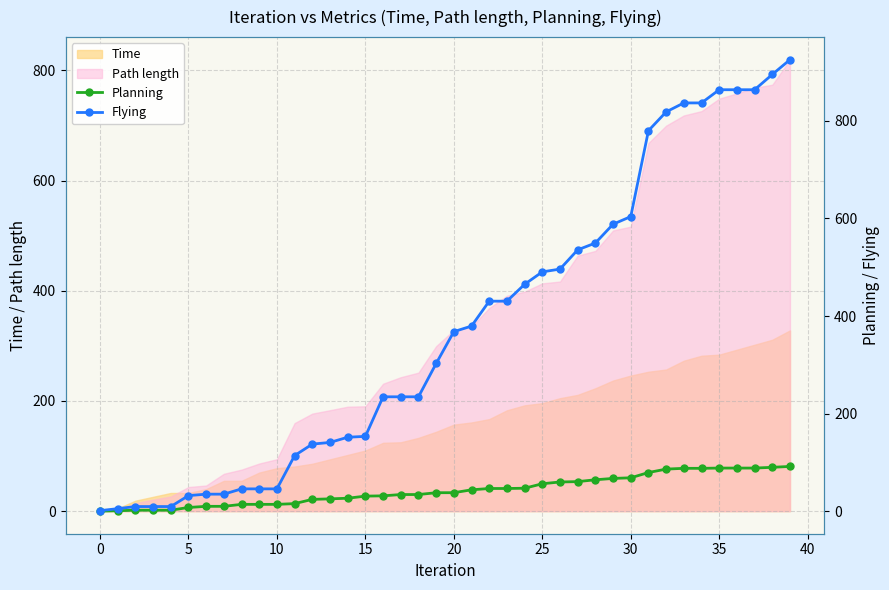

What is the average value of the Flying series?

374.9